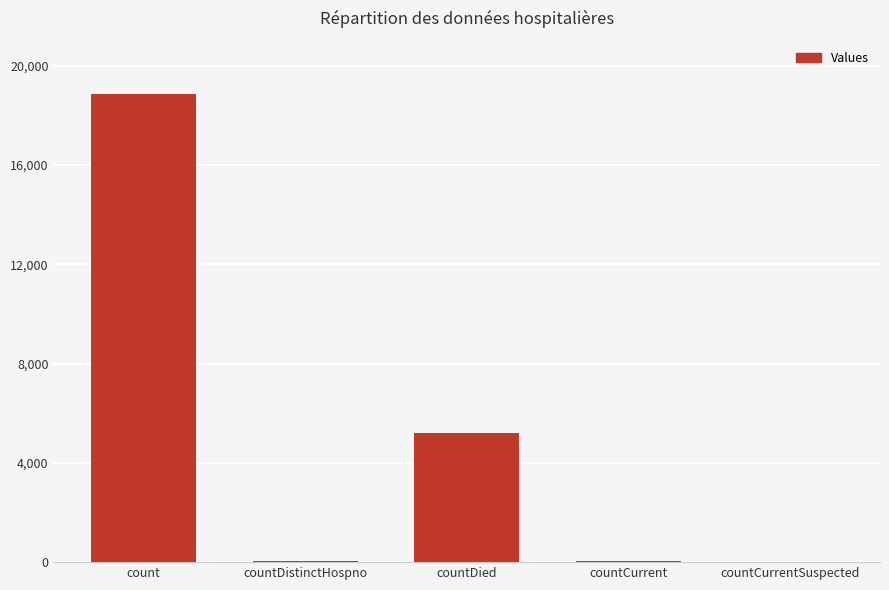

What is the greatest value displayed?

18859